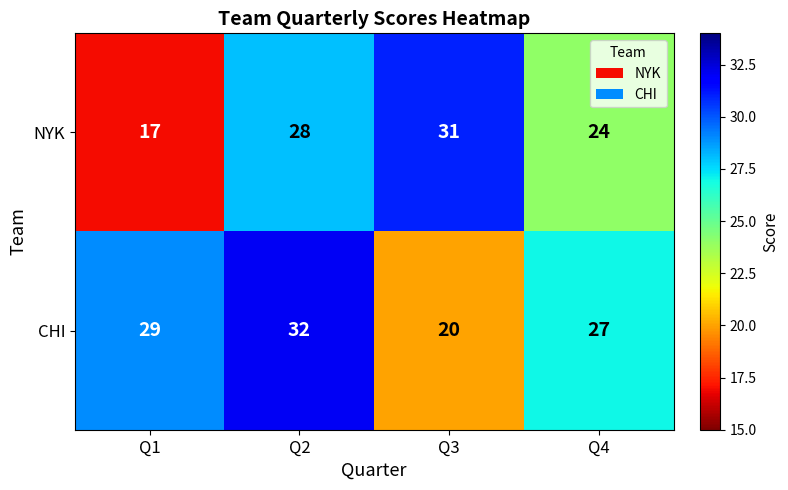

Which series has the largest range (max minus min)?

NYK